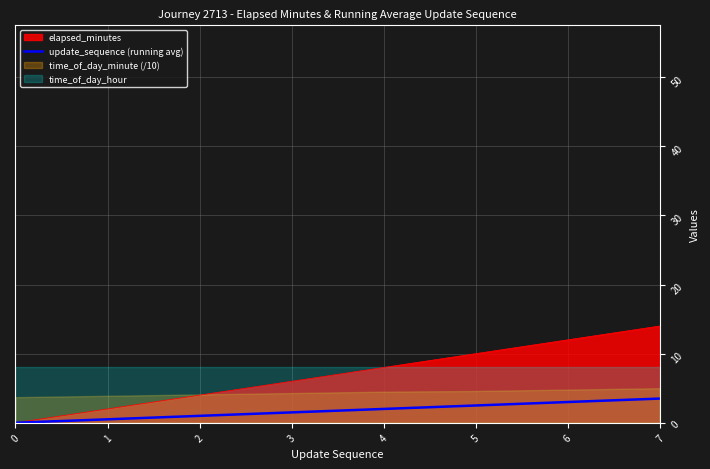

Is it true that update_sequence (running avg) equals 1.0 at 2?

True